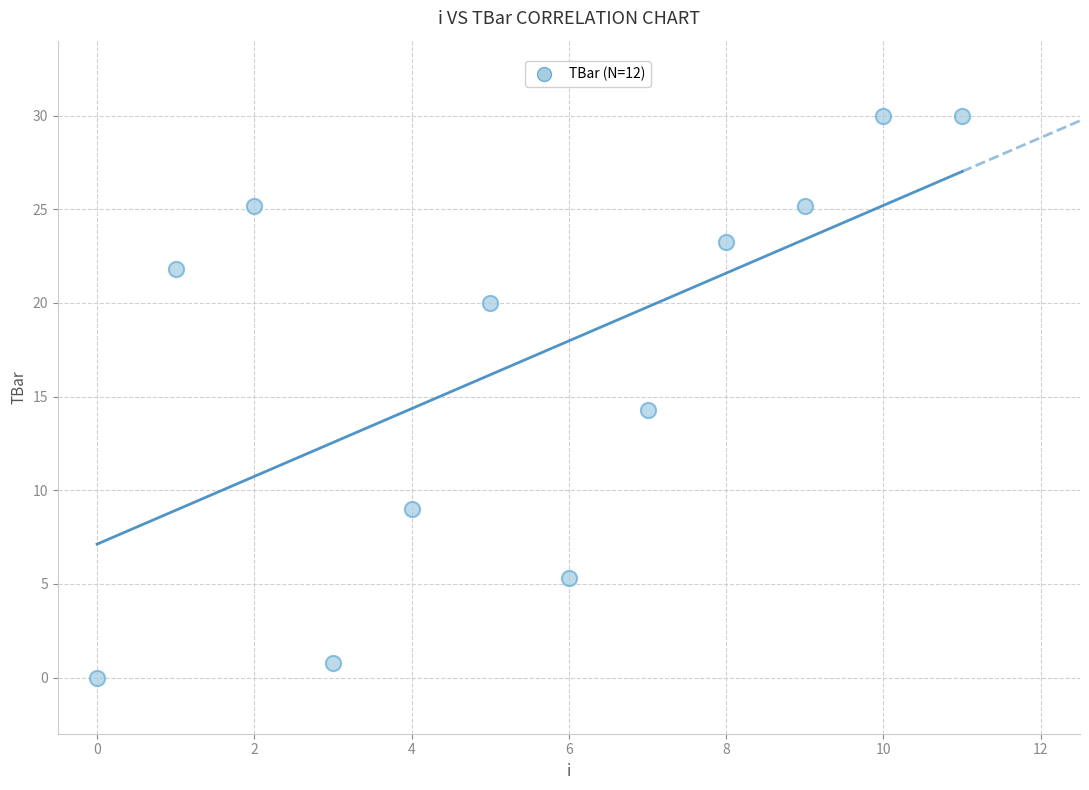

What Y value in the scatter plot is closest to 15?

14.3